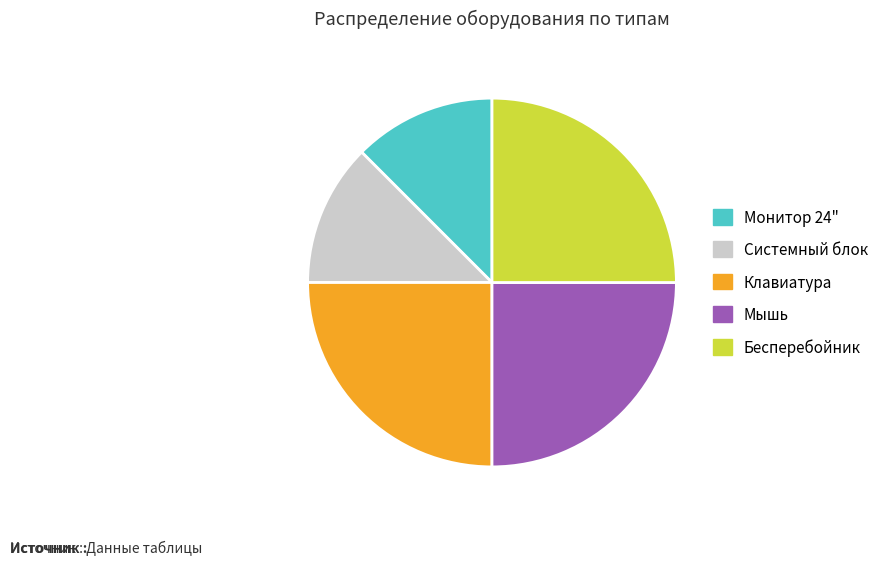

Do Системный блок and Монитор 24" together represent more than half of the pie?

No